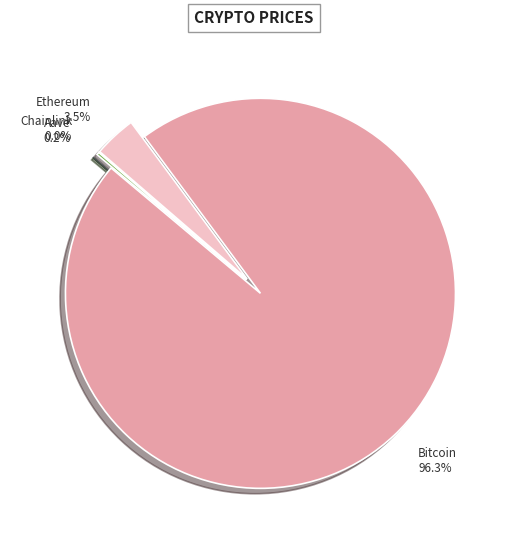

Rank the categories by value from highest to lowest.

Bitcoin, Ethereum, Aave, Chainlink